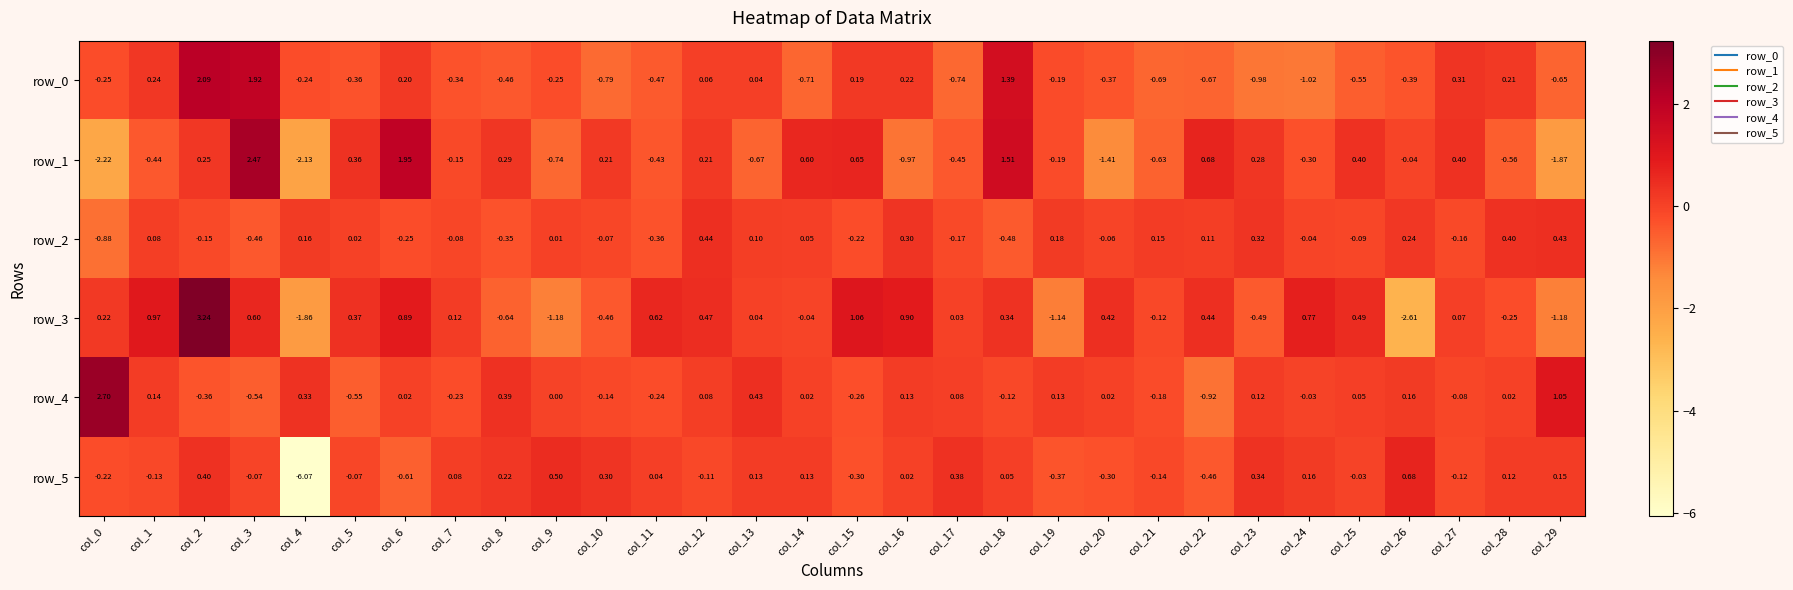

Is the value of row_4 at col_6 greater than the value of row_1 at col_28?

Yes